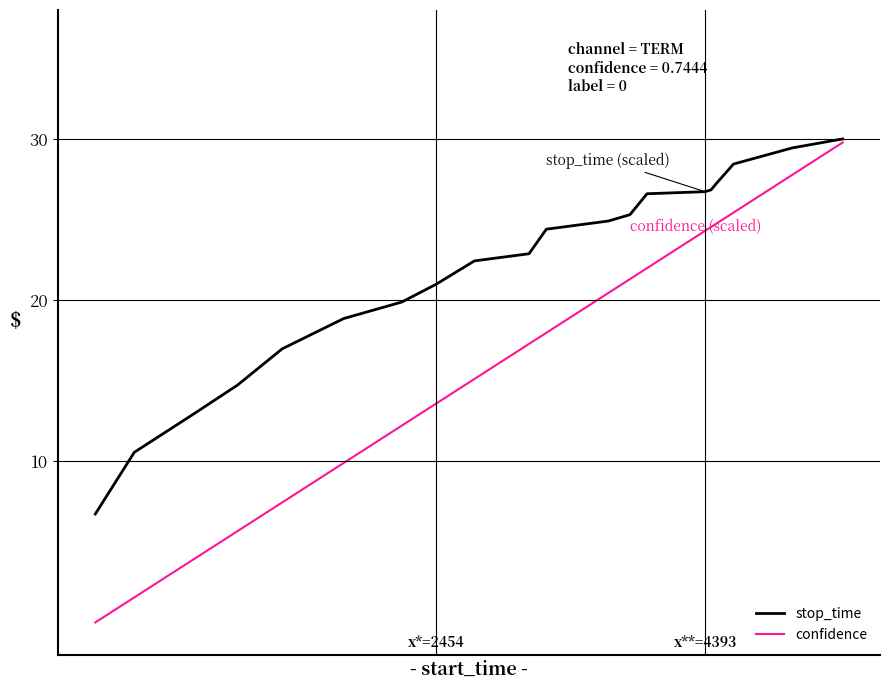

Is this an area chart (filled region under the line)?

No